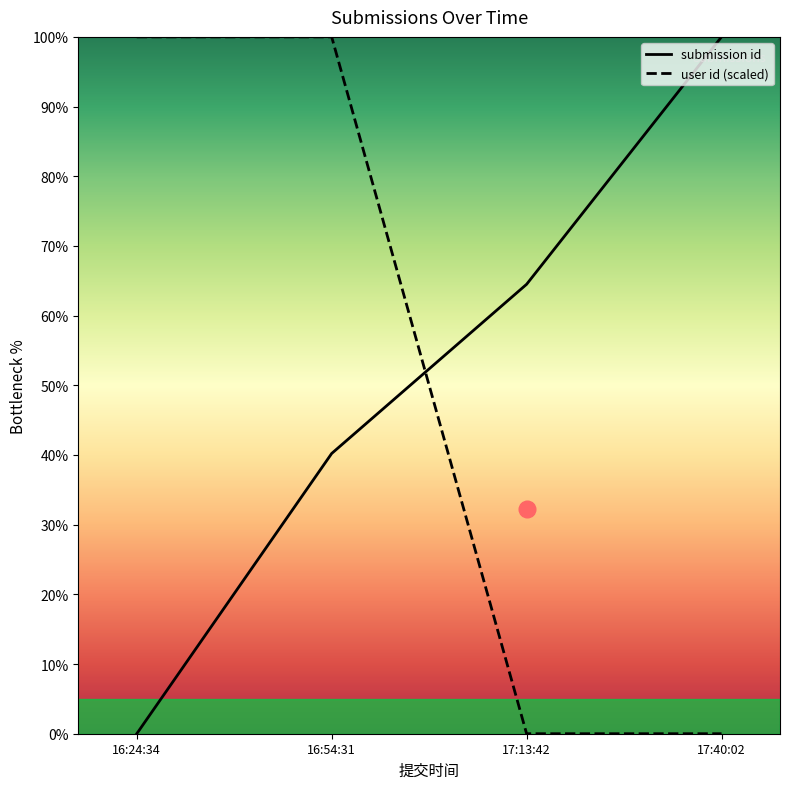

What is the difference between the submission id values at 17:13:42 and 16:24:34?

64.5